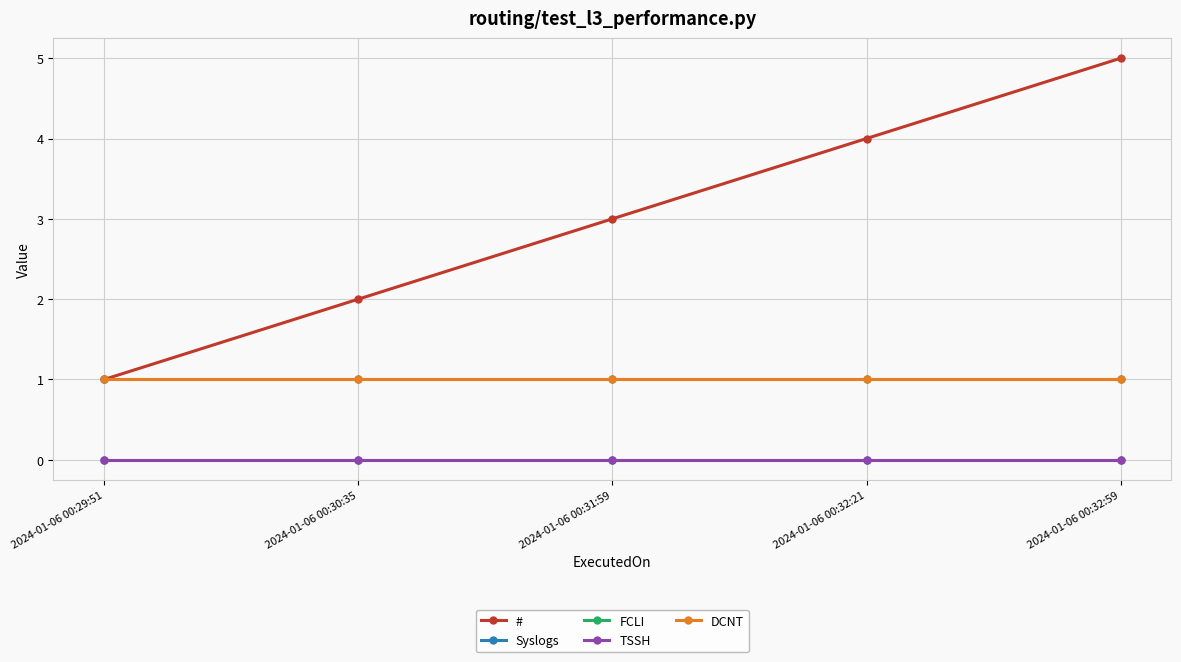

Which has a higher value, 2024-01-06 00:32:21 or 2024-01-06 00:29:51?

2024-01-06 00:32:21